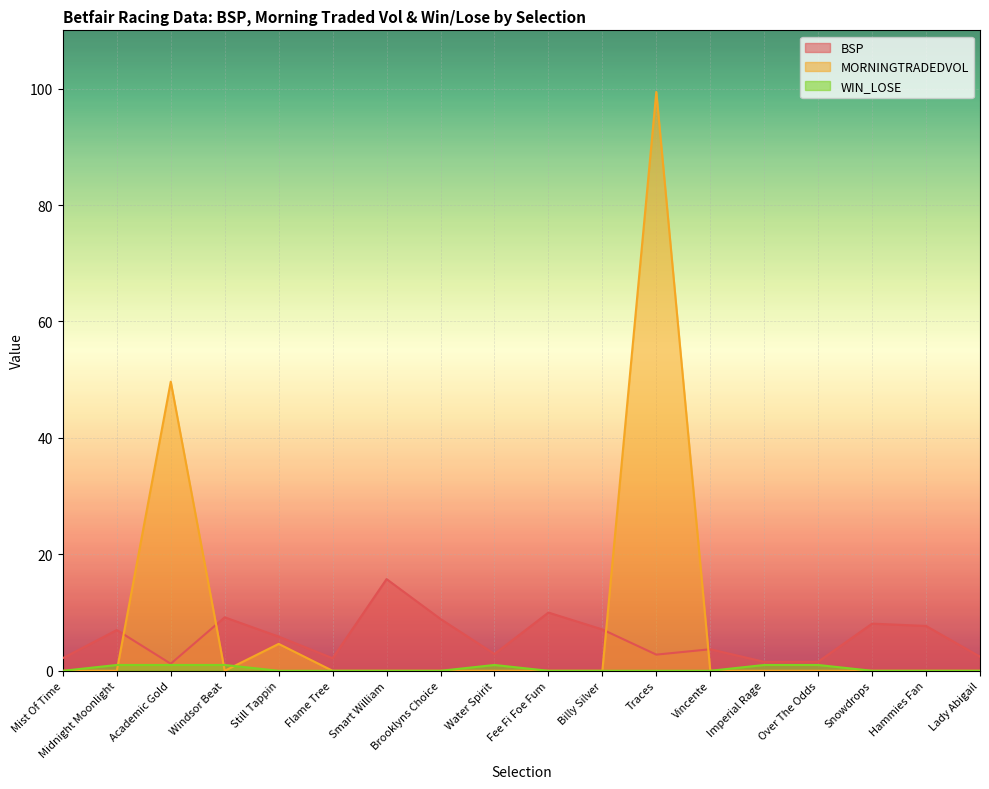

Which category has the lowest value in the BSP series?

Academic Gold